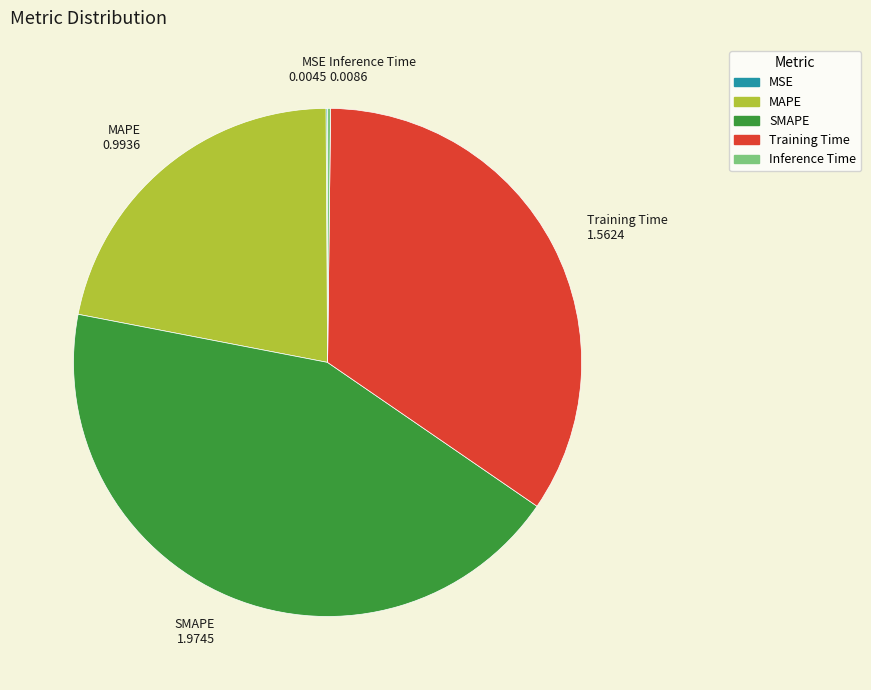

Which slice is the largest?

SMAPE